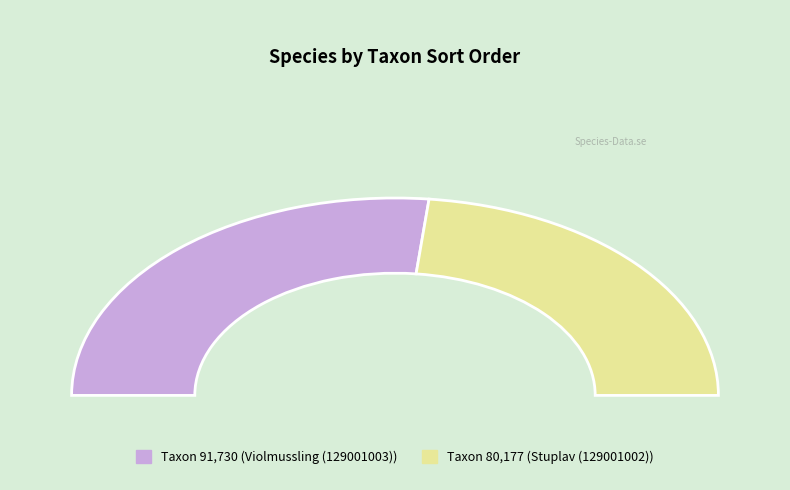

What is the change in value from Violmussling (129001003) to Stuplav (129001002)?

-11553